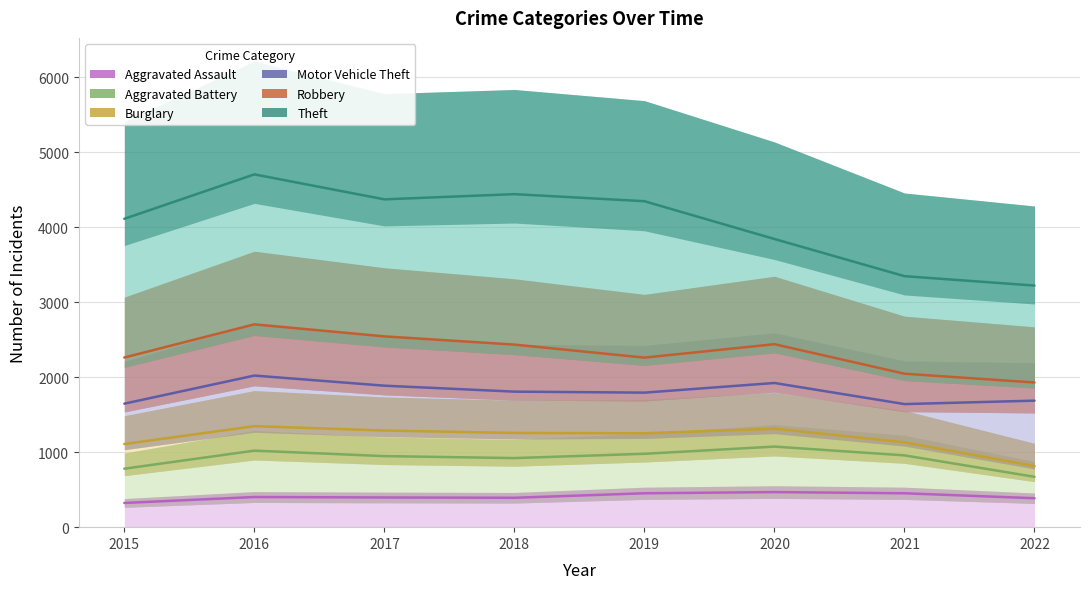

Between 2019 and 2022, which series saw the biggest shift?

Theft